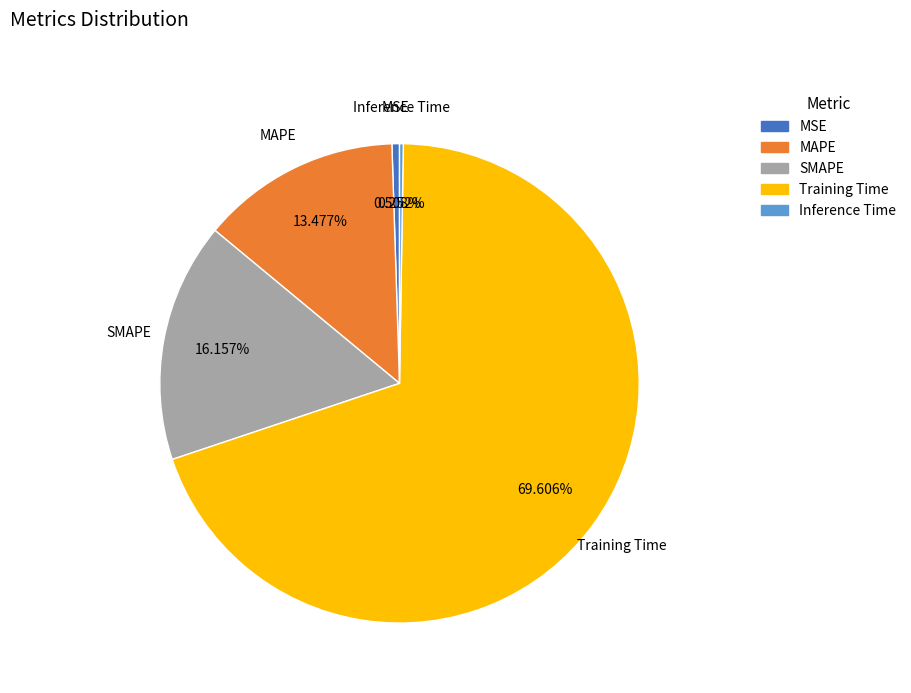

Combined, do Training Time and MAPE account for over 50%?

Yes